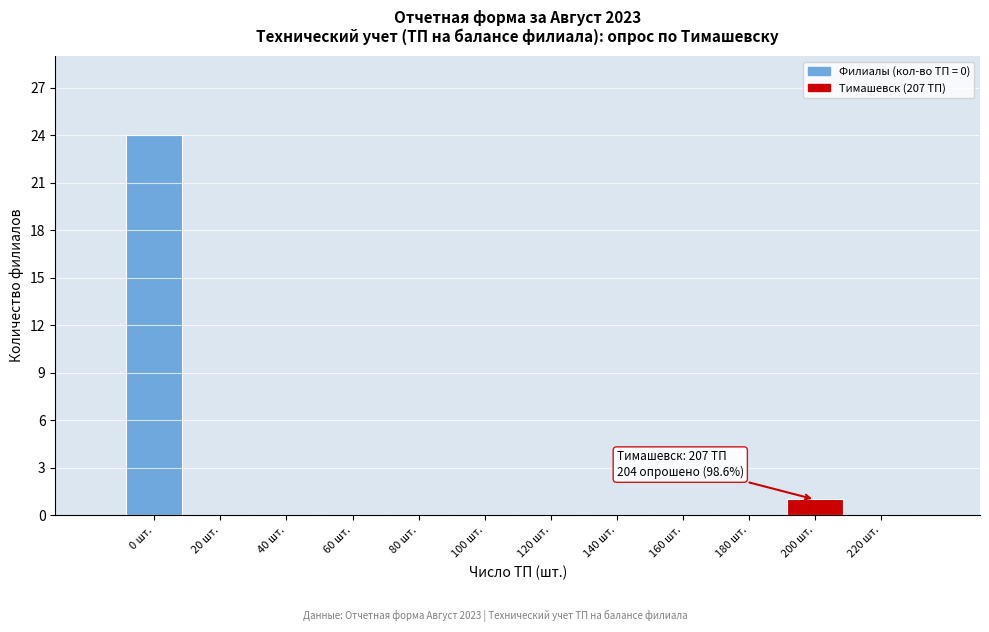

Reading left to right, extract all data points from this chart.

0 шт.=24	20 шт.=0	40 шт.=0	60 шт.=0	80 шт.=0	100 шт.=0	120 шт.=0	140 шт.=0	160 шт.=0	180 шт.=0	200 шт.=1	220 шт.=0